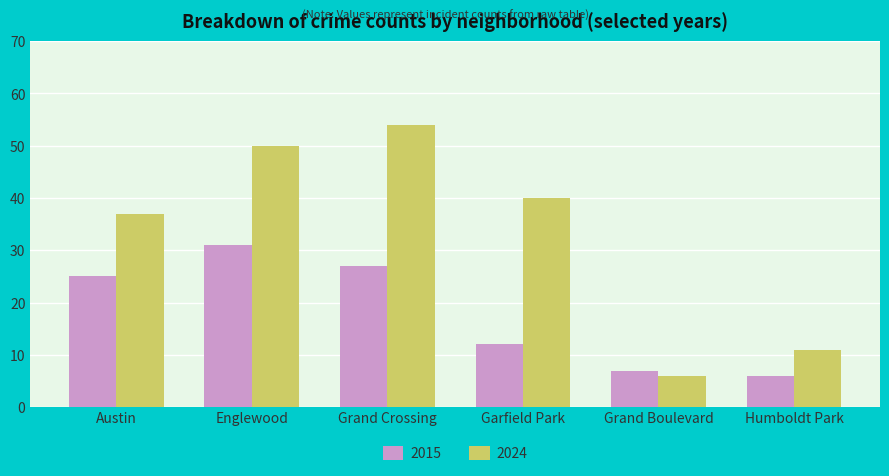

How many bars are there in total?

12